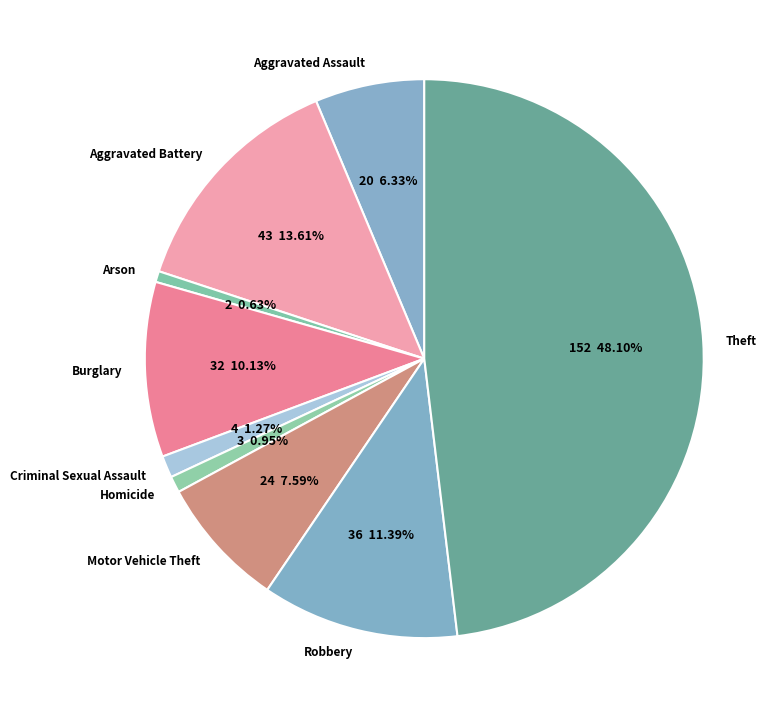

Combined, do Motor Vehicle Theft and Arson account for over 50%?

No